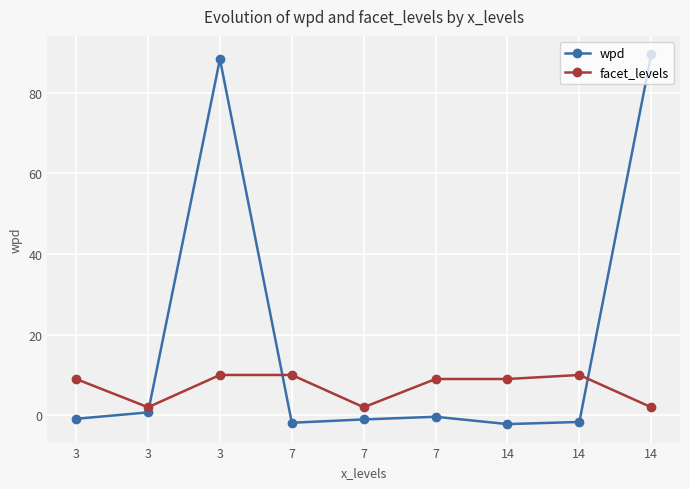

Reading left to right, list all the values displayed in this chart.

wpd: 3=-0.9	3=0.7	3=88.3	7=-1.8	7=-1.0	7=-0.4	14=-2.2	14=-1.6	14=89.5
facet_levels: 3=9.0	3=2.0	3=10.0	7=10.0	7=2.0	7=9.0	14=9.0	14=10.0	14=2.0